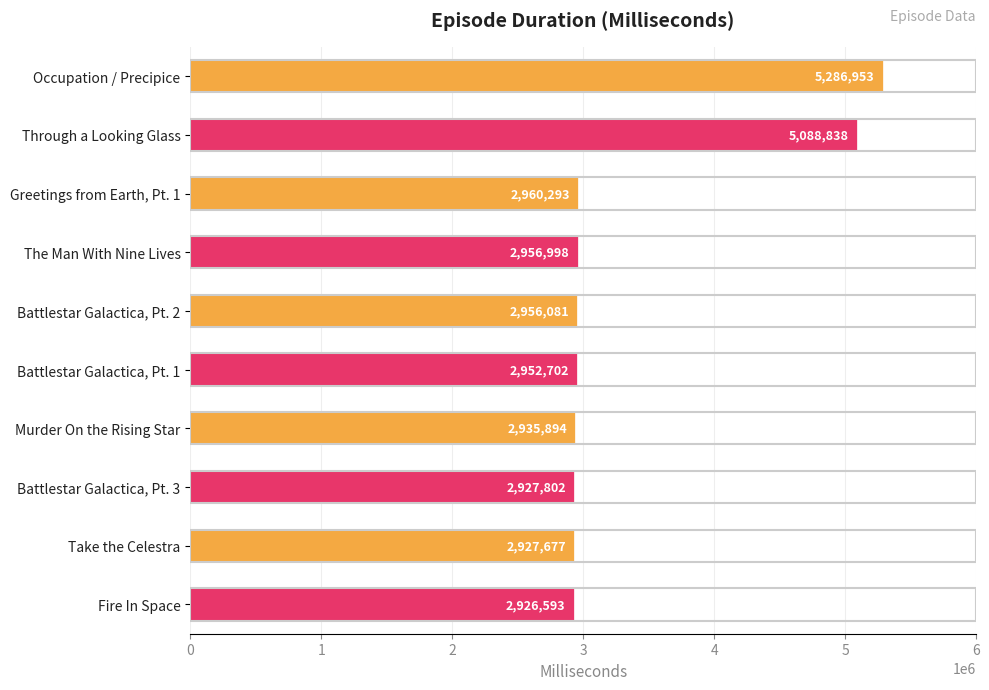

What is the difference between the maximum and minimum values?

2360360